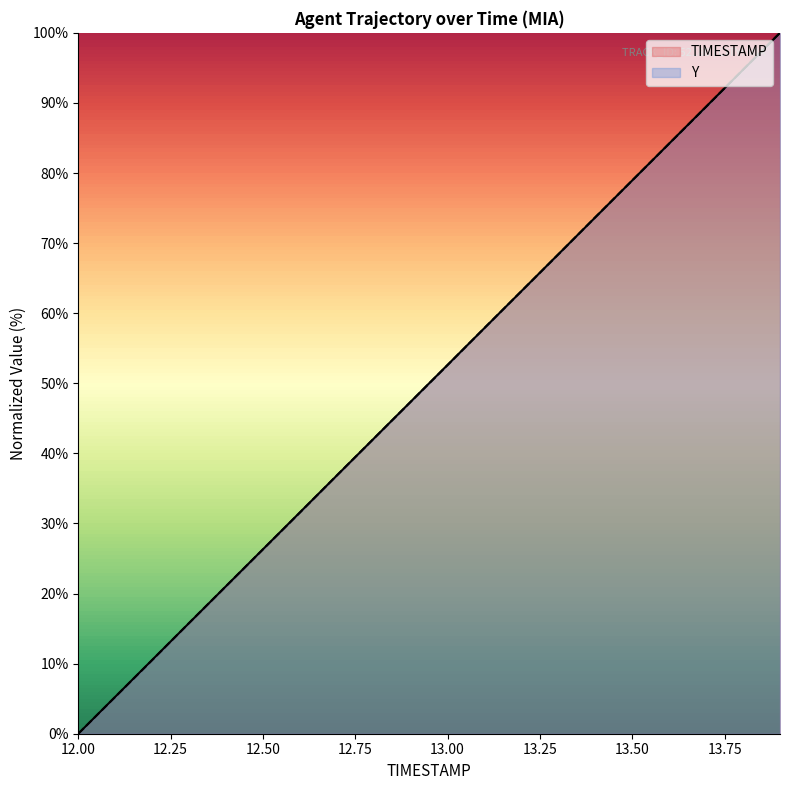

Does the chart display data point markers on the line(s)?

No